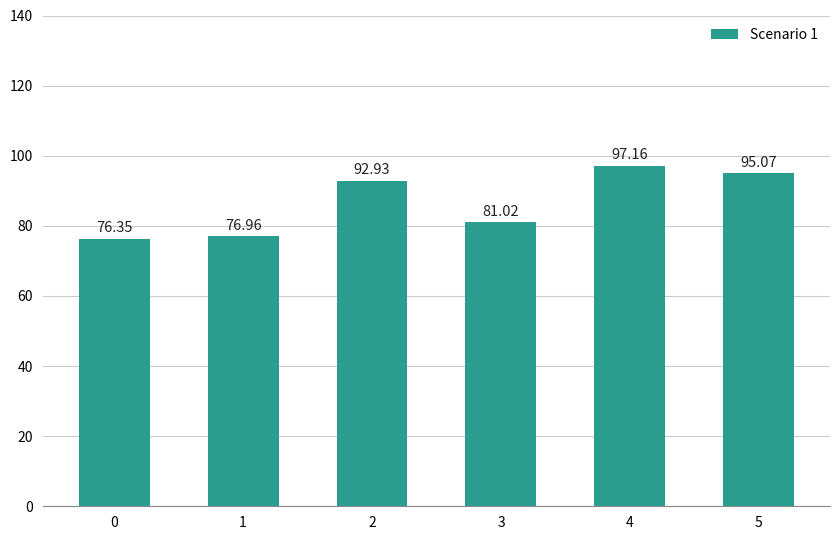

What is the greatest value displayed?

97.2